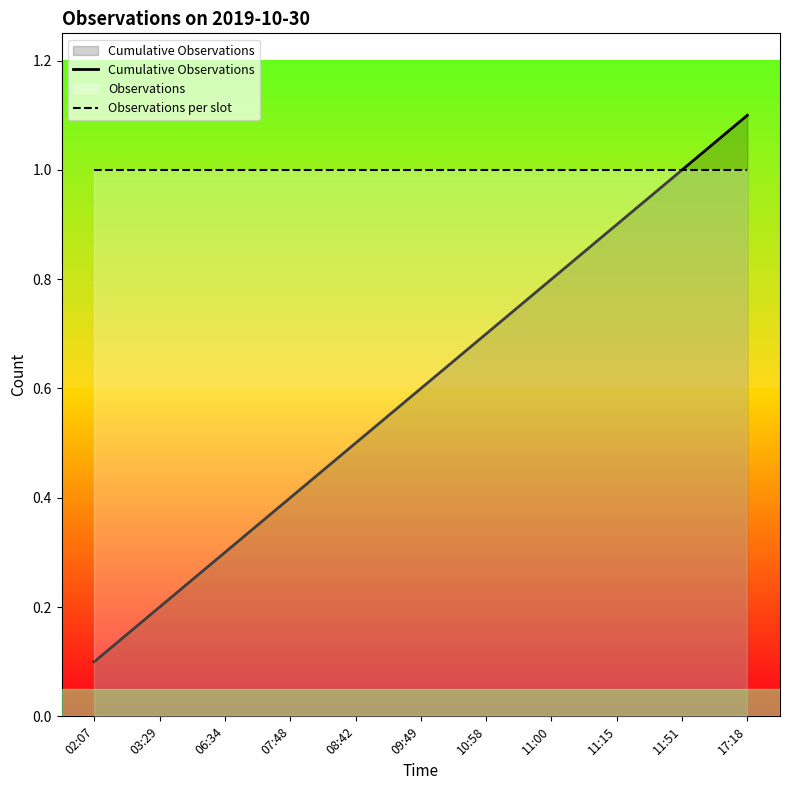

At 03:29, list the series in order from largest to smallest.

Observations per slot, Cumulative Observations